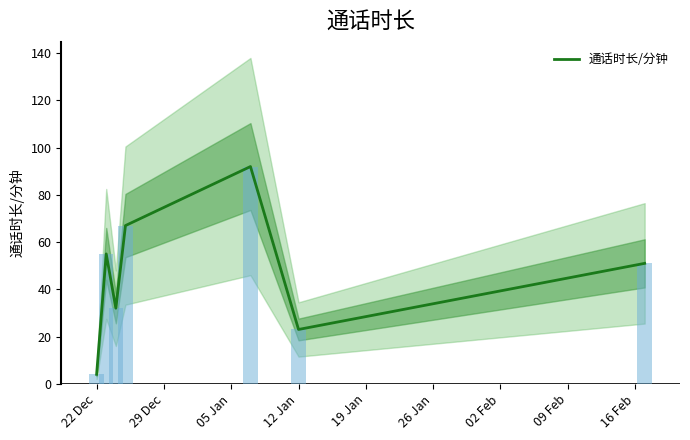

The value at 12 Jan is 111. True or false?

False